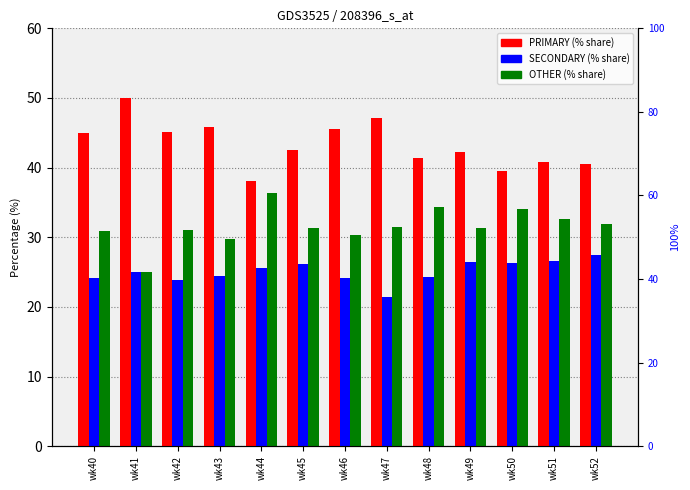

Rank the series at wk45 from lowest to highest value.

SECONDARY, OTHER, PRIMARY